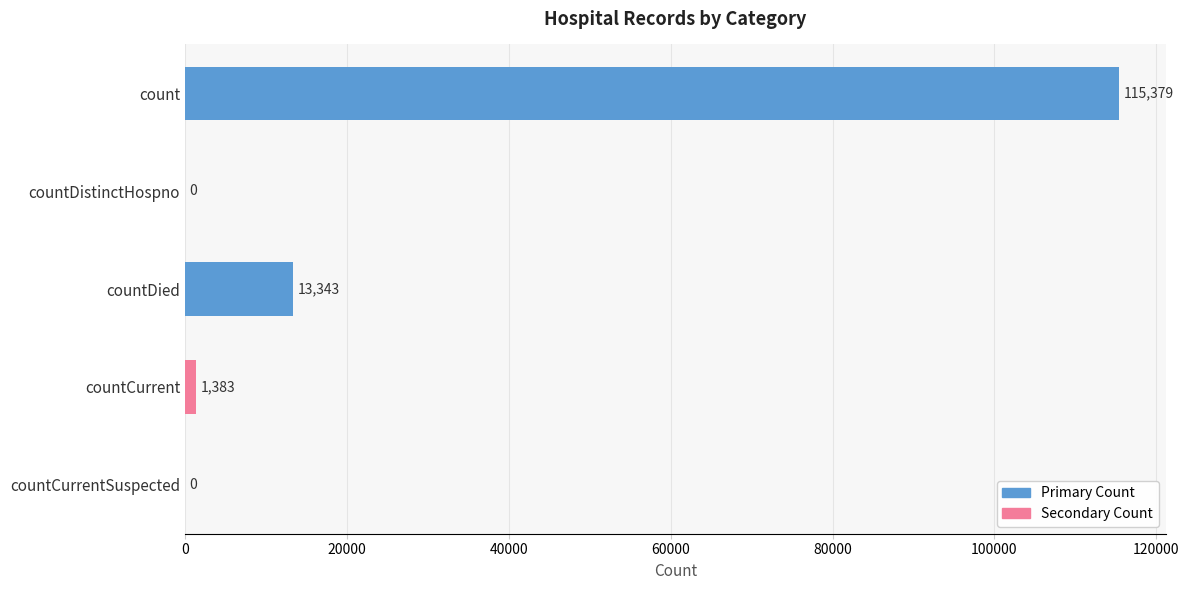

How many data points does each series have?

5